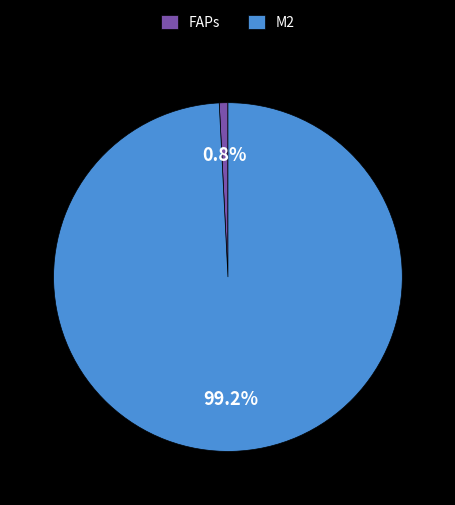

Is there a majority slice in this chart?

Yes